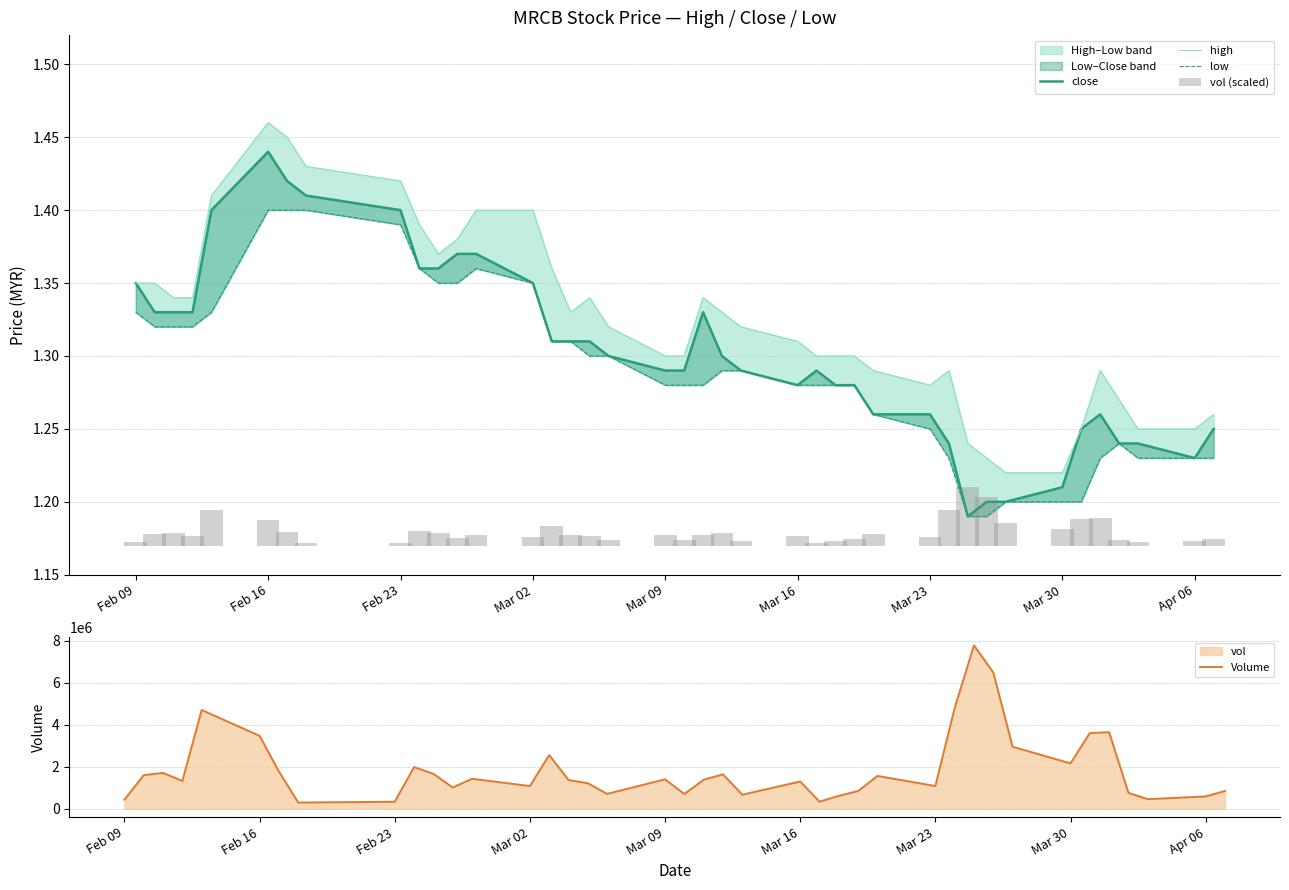

How many groups of bars are there?

40